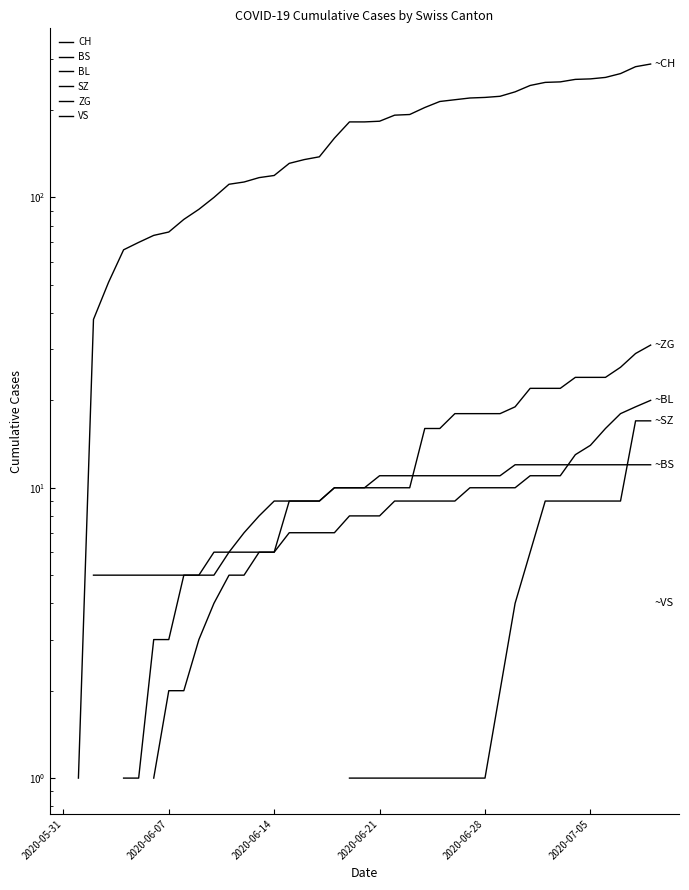

At which label does SZ first exceed 1?

29